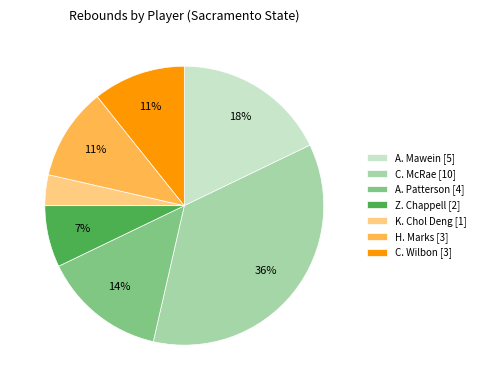

To the nearest percent, what percentage of the pie is C. McRae [10]?

36%